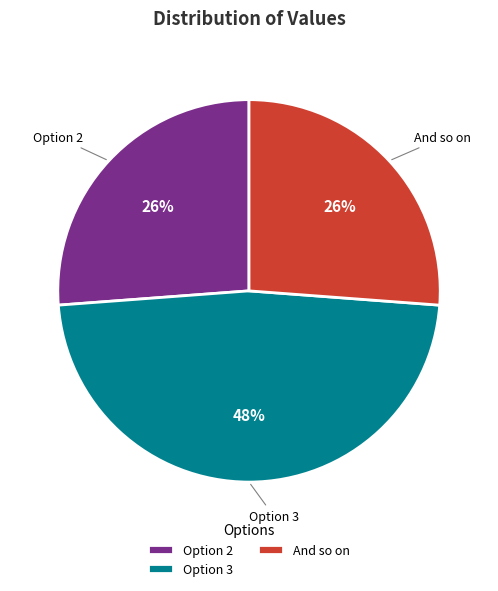

To the nearest percent, what is the average slice percentage?

33%